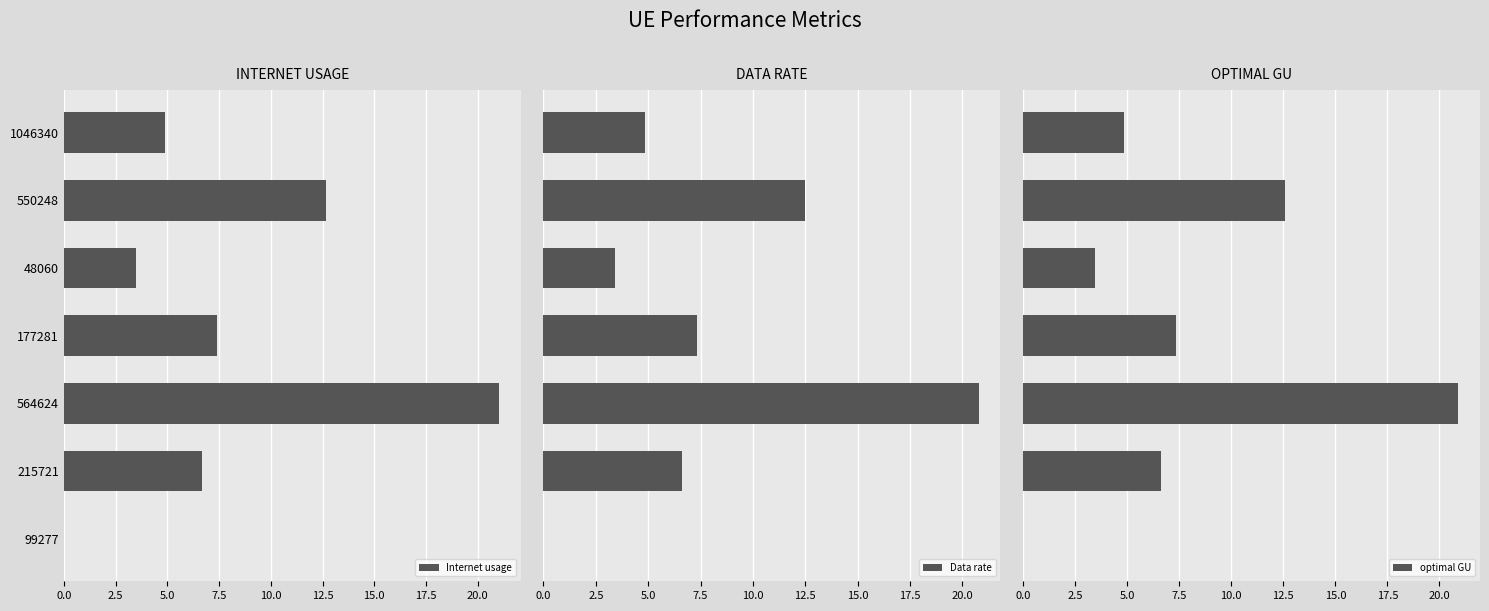

What is the average value of the Internet usage series?

8.0